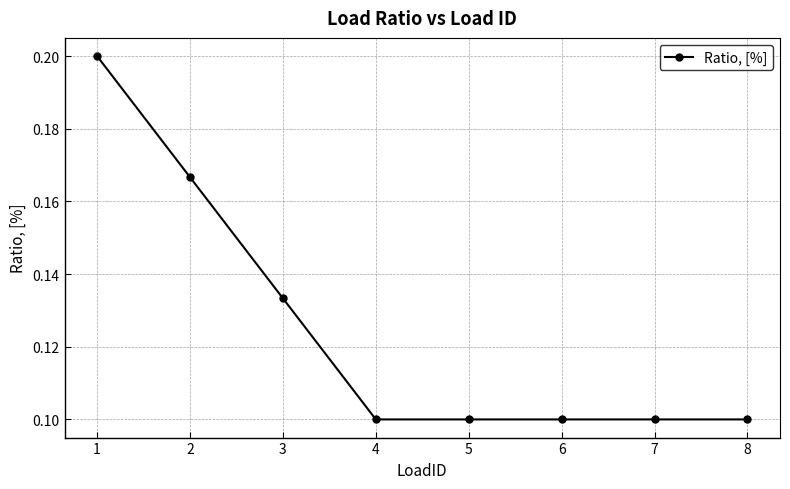

Which has a higher value, 5 or 3?

3